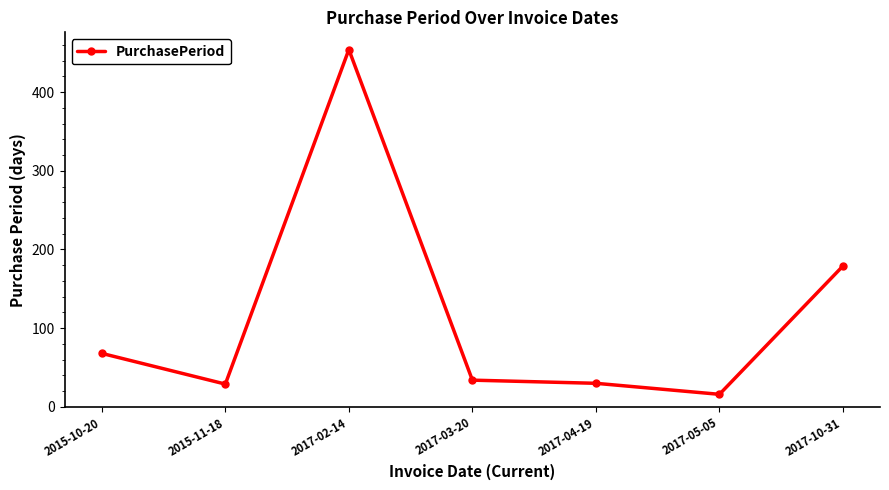

True or false: the data shows 49 at 2017-04-19.

False